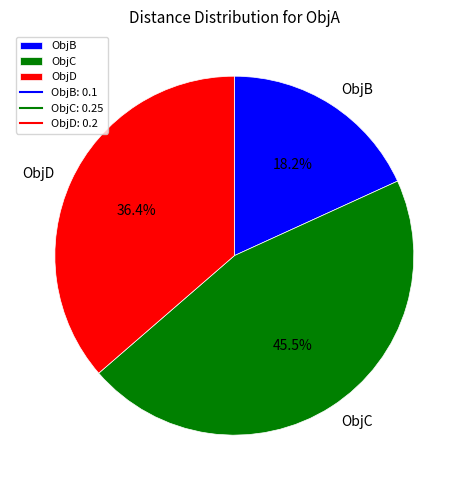

Rank the categories by value from highest to lowest.

ObjC, ObjD, ObjB